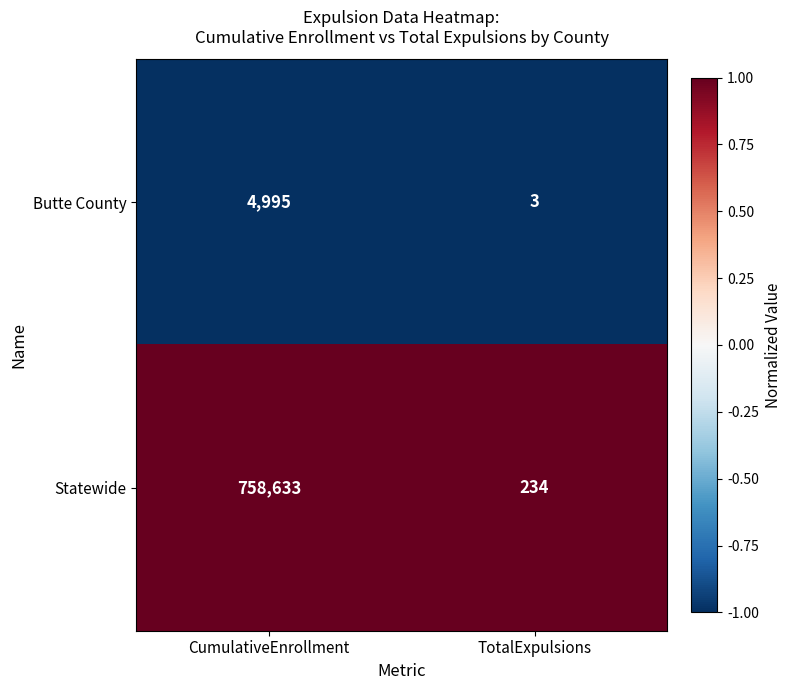

What is the greatest value displayed?

758633